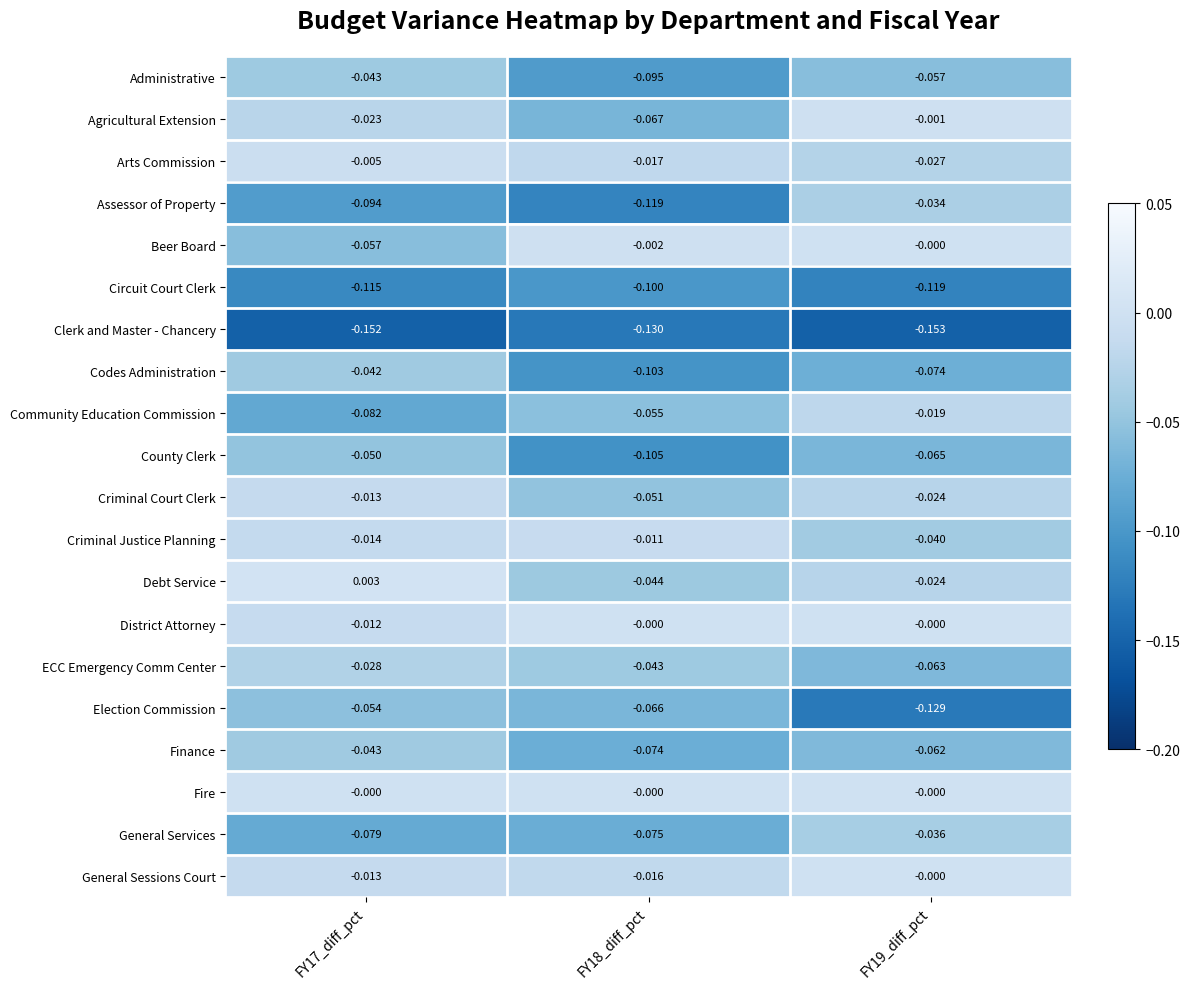

Between FY17_diff_pct and FY18_diff_pct, which series saw the biggest shift?

Codes Administration